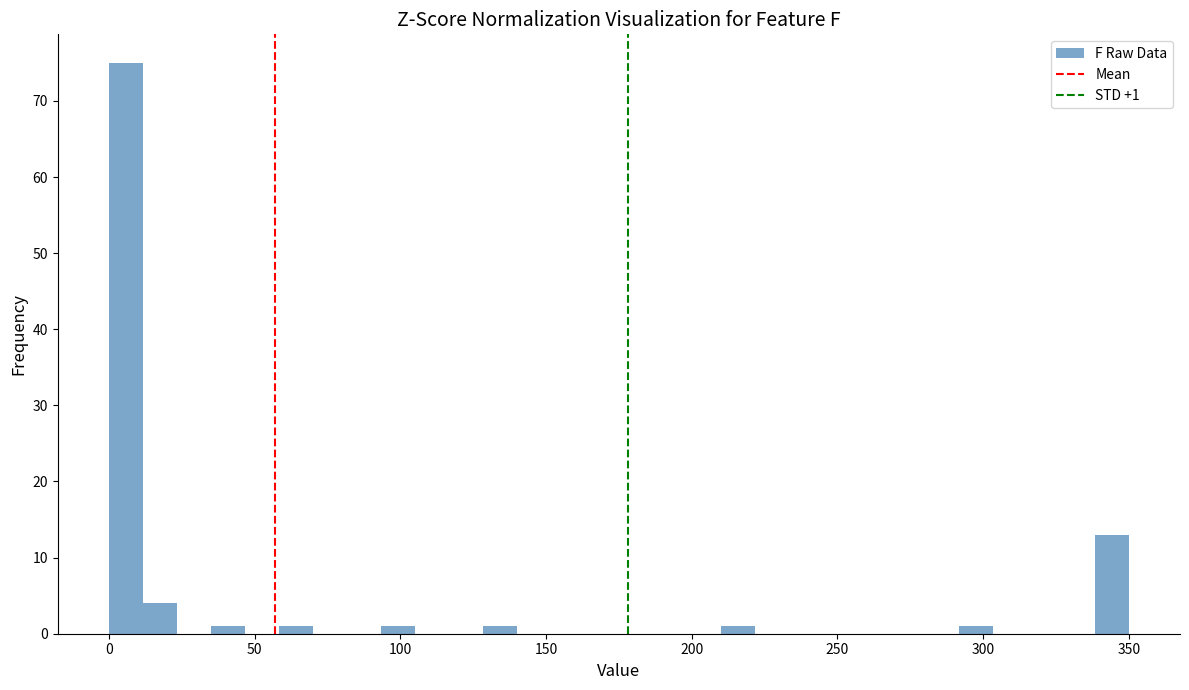

Read against the x-axis, roughly where is the centre of the tallest bar?

5